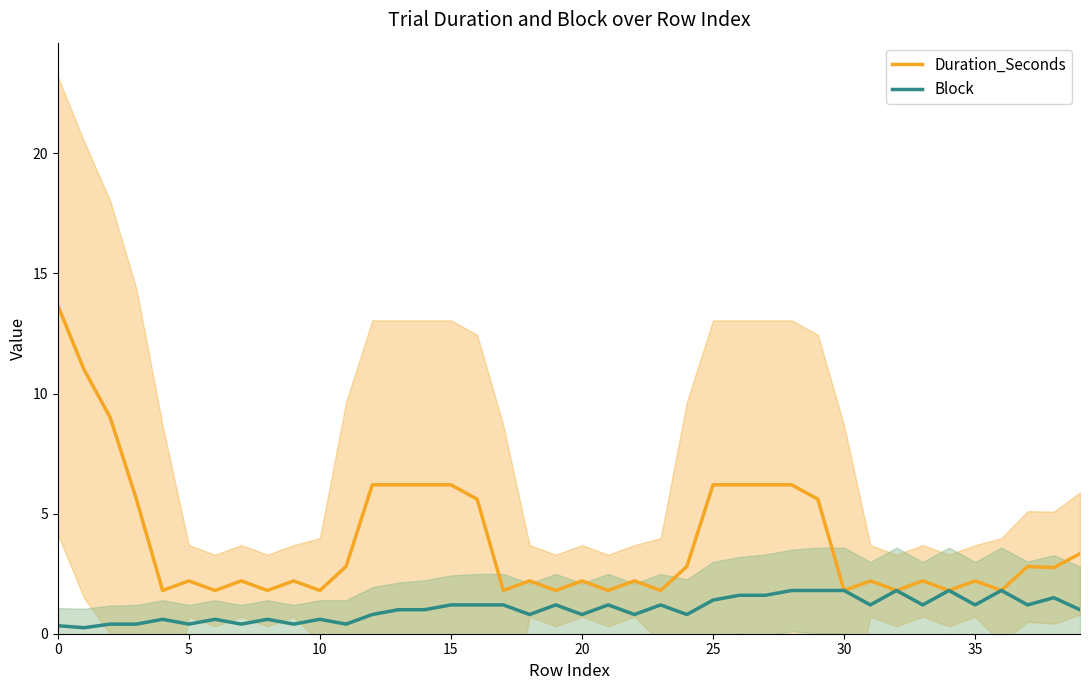

Which series has the largest total across all categories?

Duration_Seconds